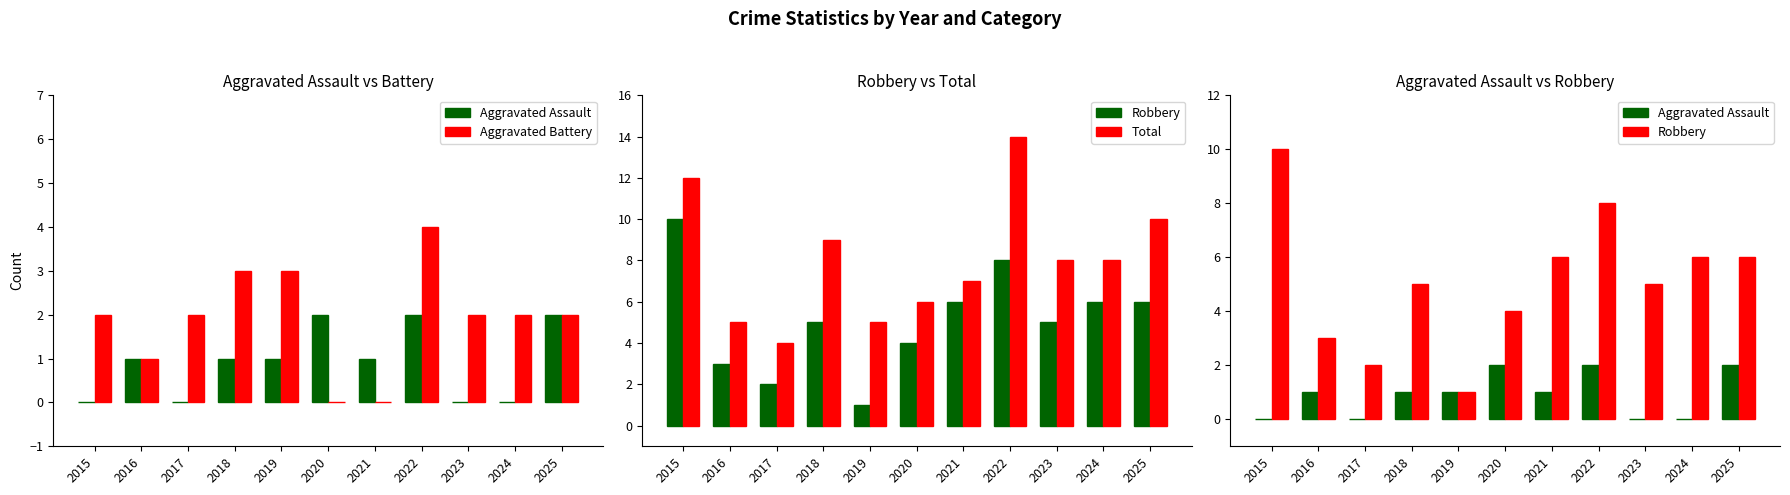

Reading left to right, list all the values displayed in this chart.

Aggravated Assault: 0	1	0	1	1	2	1	2	0	0	2
Aggravated Battery: 2	1	2	3	3	0	0	4	2	2	2
Robbery: 10	3	2	5	1	4	6	8	5	6	6
Total: 12	5	4	9	5	6	7	14	8	8	10